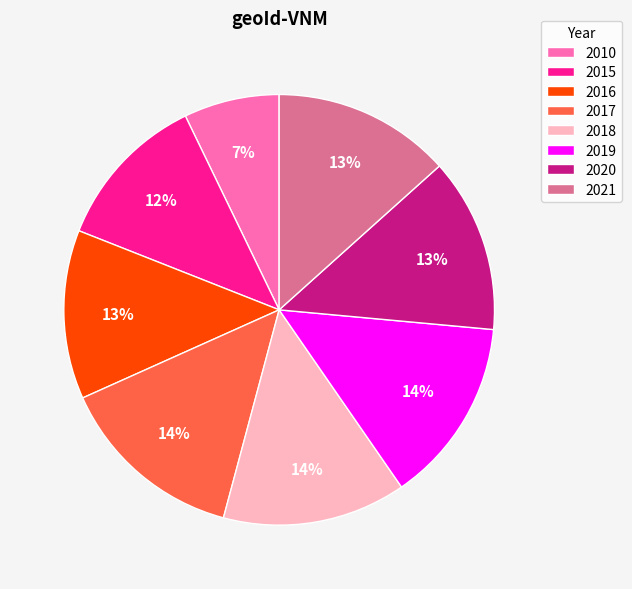

To the nearest percent, what is the combined percentage of 2018 and 2020?

27%